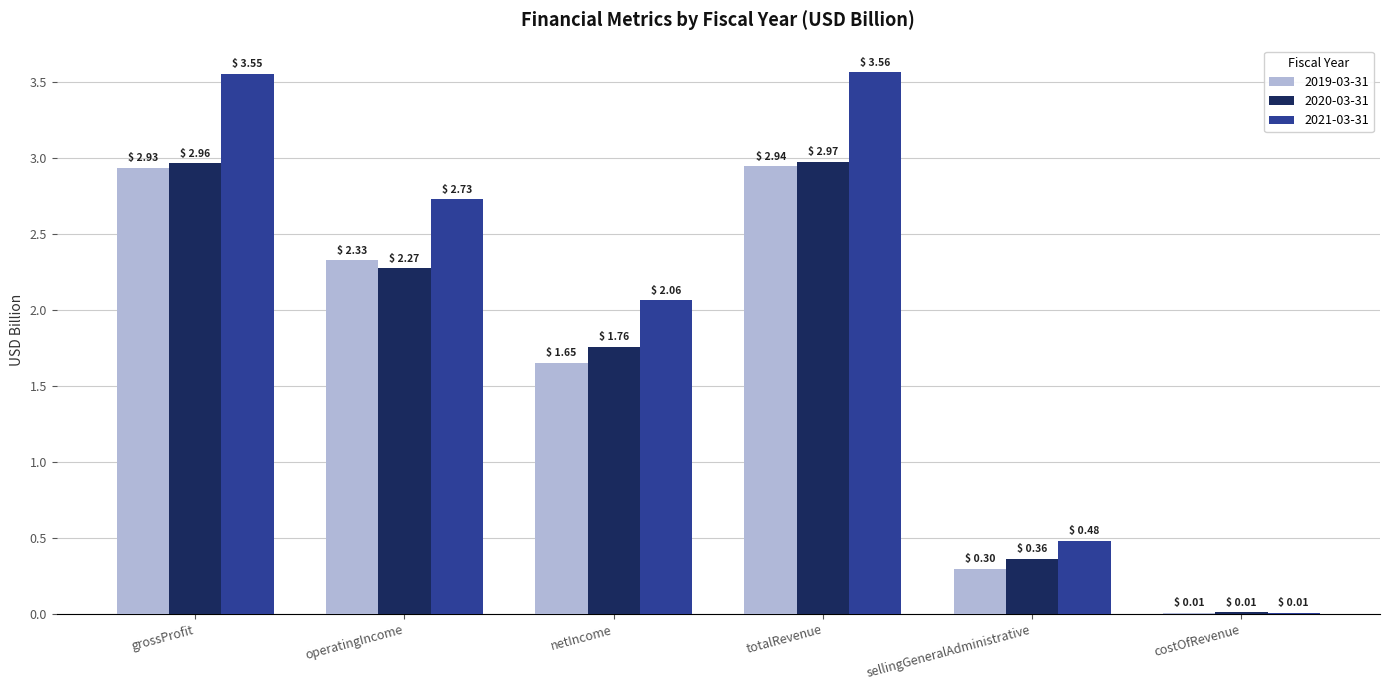

Where is 2020-03-31 nearest to the value 1?

sellingGeneralAdministrative